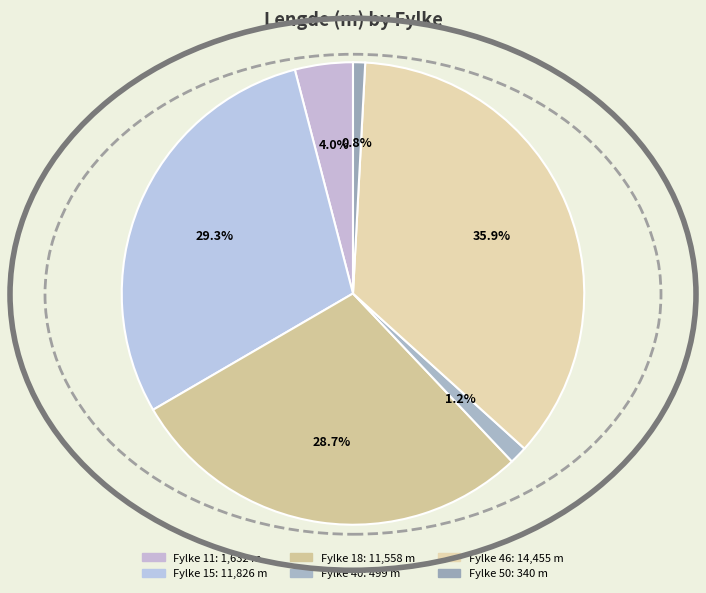

Does any single category account for the majority?

No